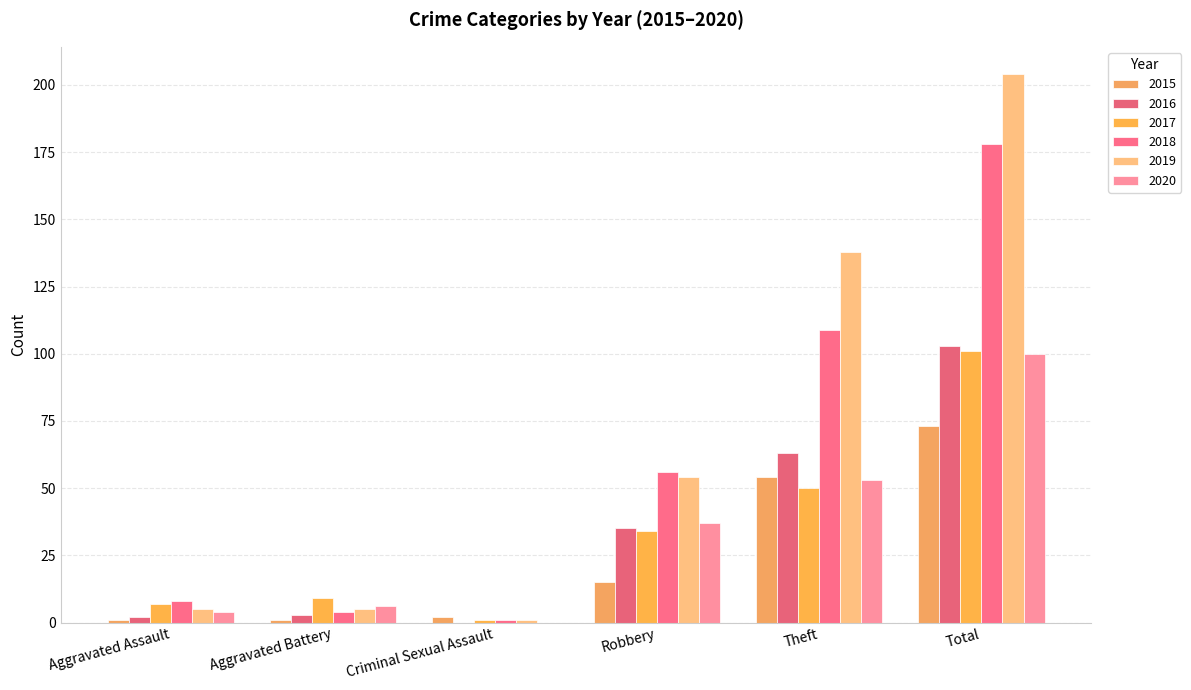

How many data points does each series have?

6